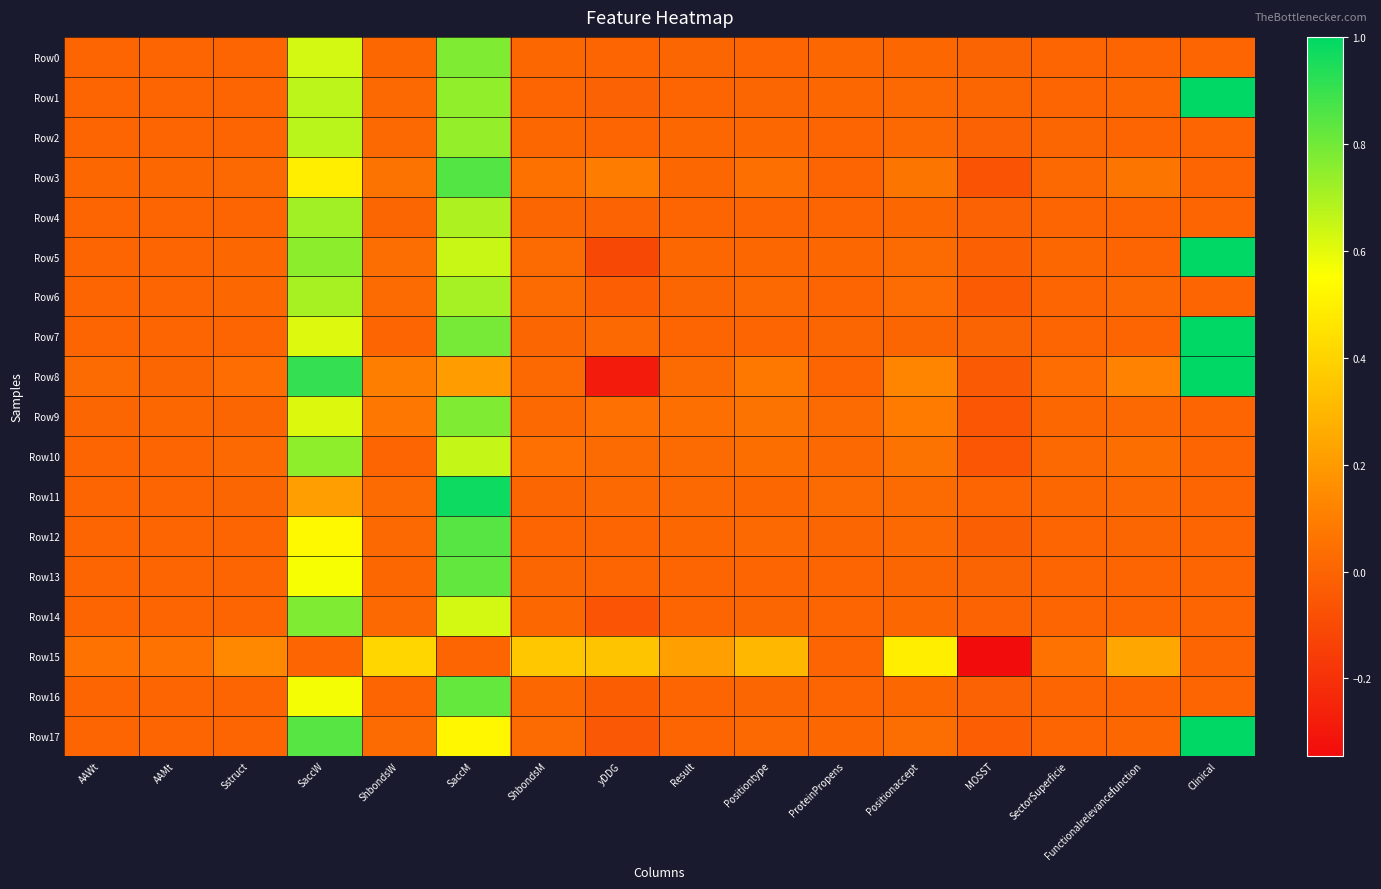

List the series in order of their peak value, highest first.

Row1, Row5, Row7, Row8, Row17, Row11, Row3, Row12, Row13, Row16, Row0, Row14, Row9, Row10, Row2, Row4, Row6, Row15